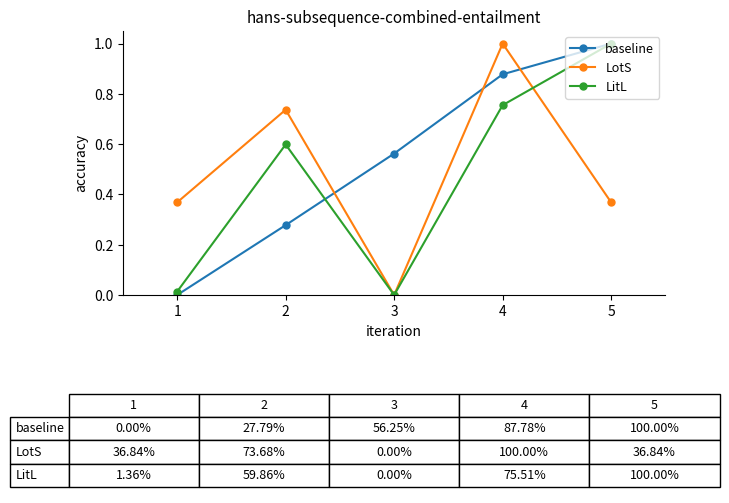

The LotS series shows 0.7 at 3. True or false?

False